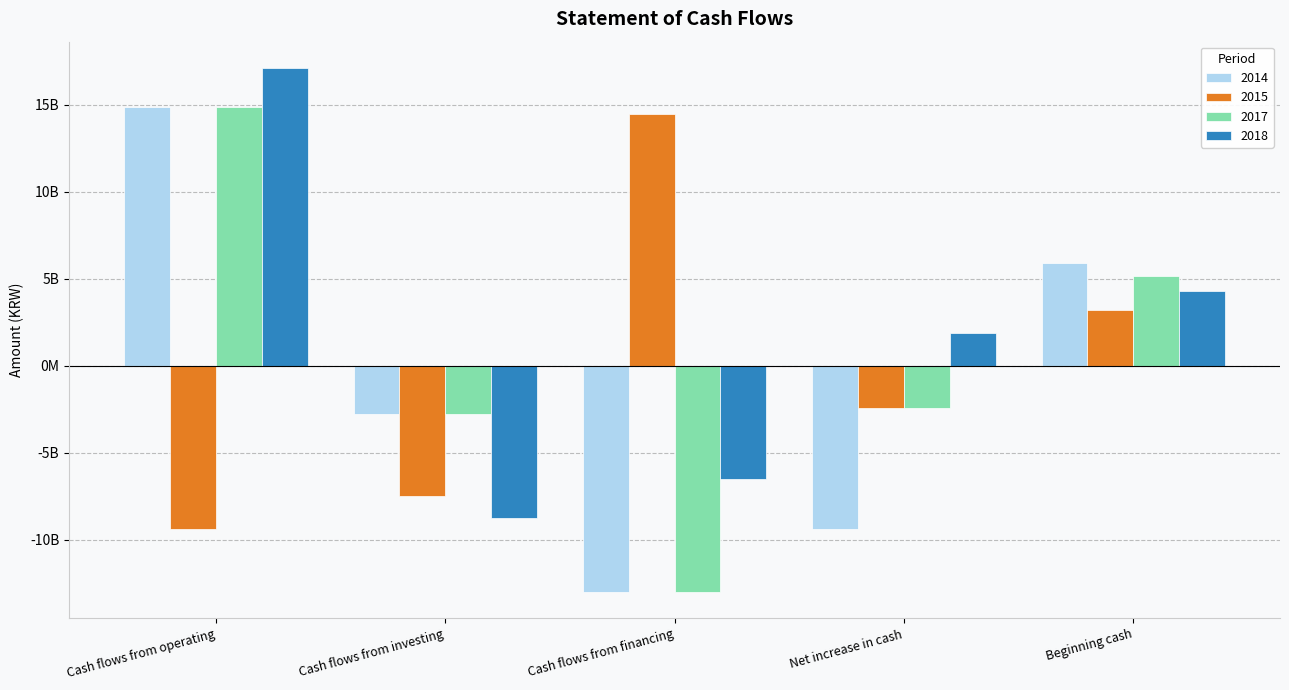

True or false: 2014 has a value of -9378401959 at Net increase in cash.

True